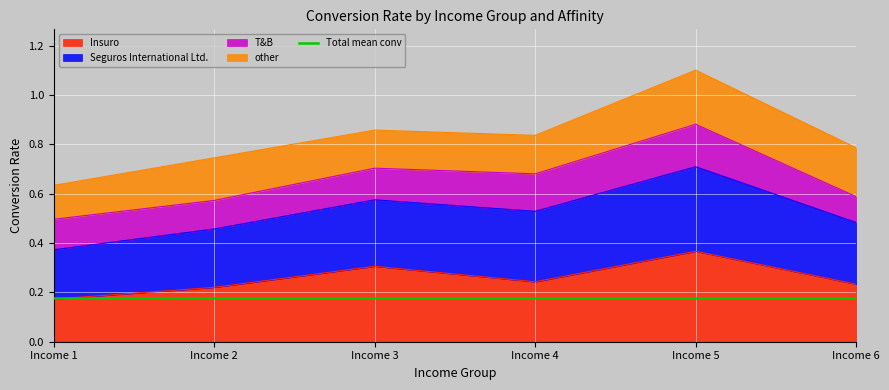

True or false: Seguros International Ltd. and Insuro cross at least once.

False